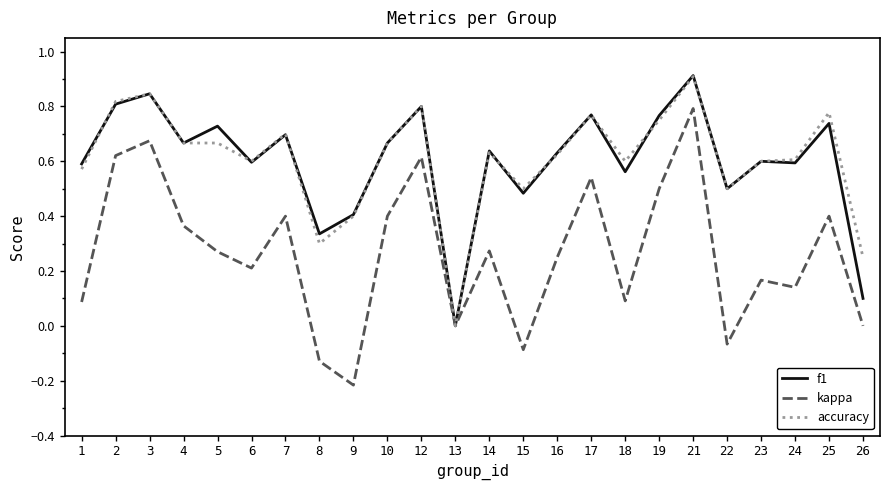

True or false: accuracy has more than 2 interior local peaks.

True